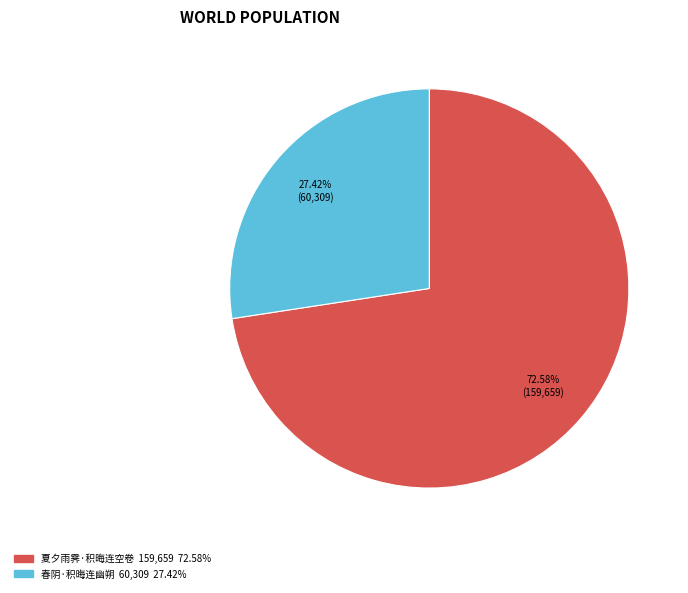

To the nearest percent, what percentage of the pie is 春阴·积晦连幽朔?

27%